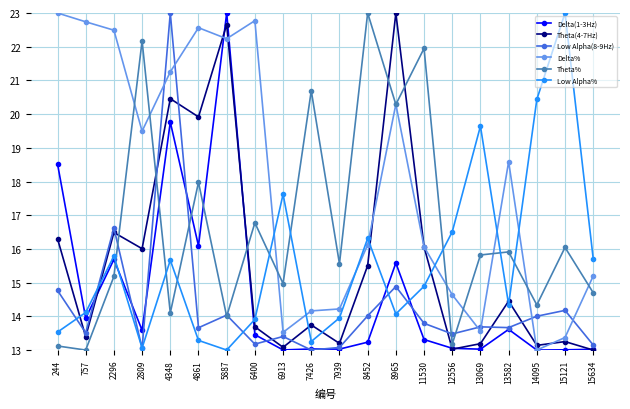

At which category is the sum across all series the highest?

4348